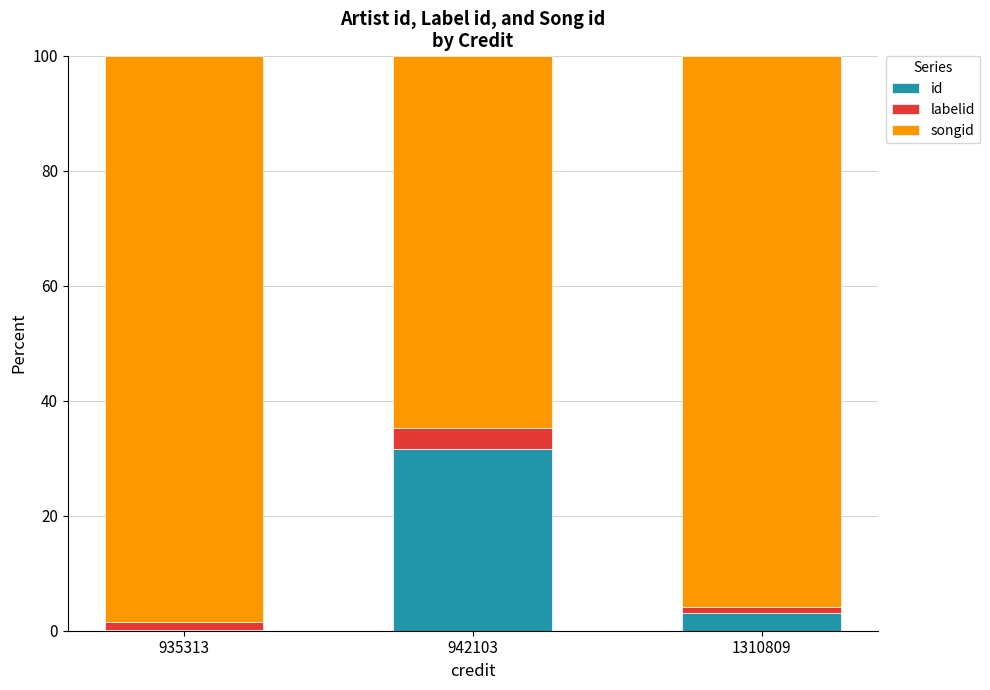

True or false: id has a value of 3.0 at 1310809.

True